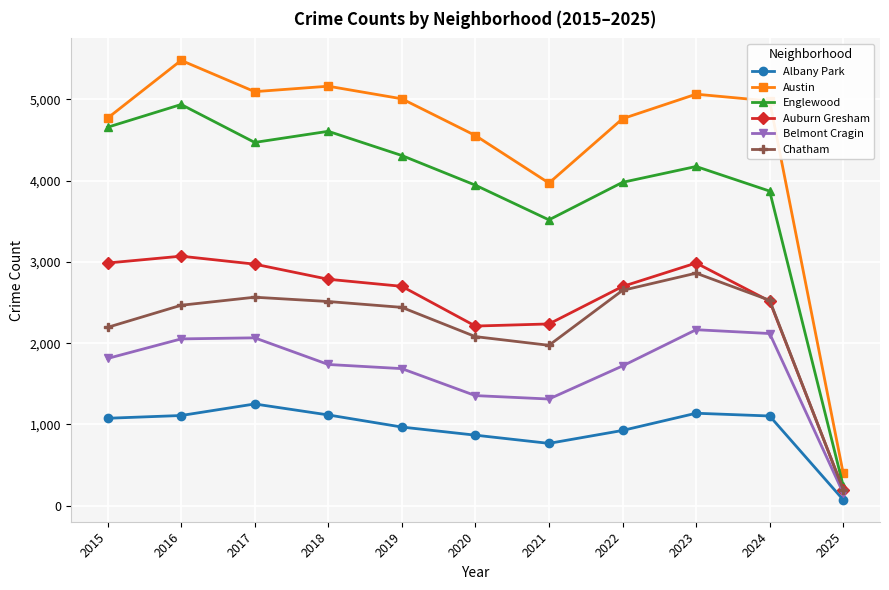

What is the maximum value for Chatham?

2862